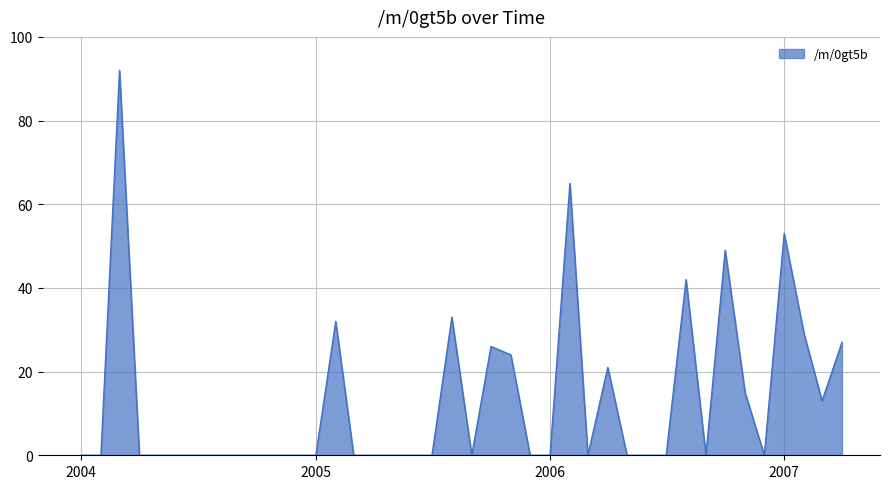

What is the greatest value displayed?

92